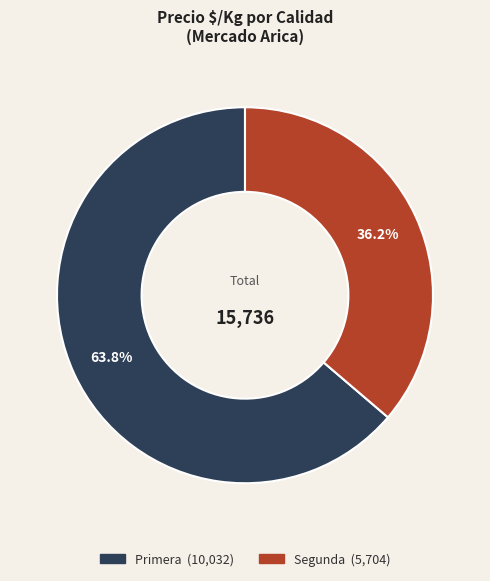

Does any single category account for the majority?

Yes